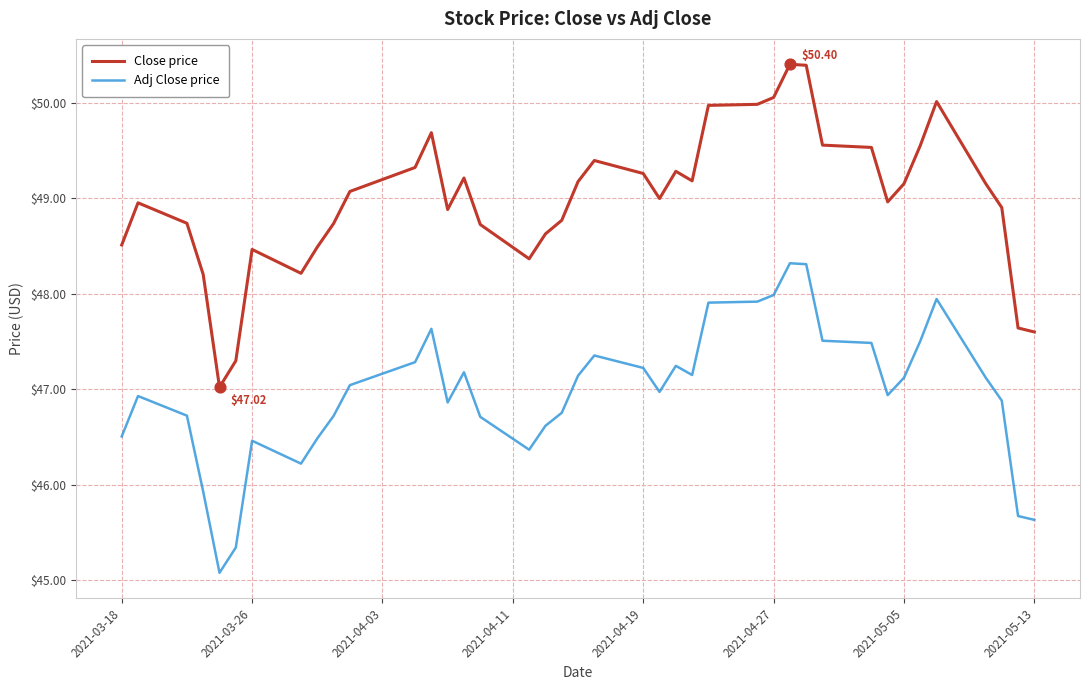

Which series has the largest total across all categories?

Close price